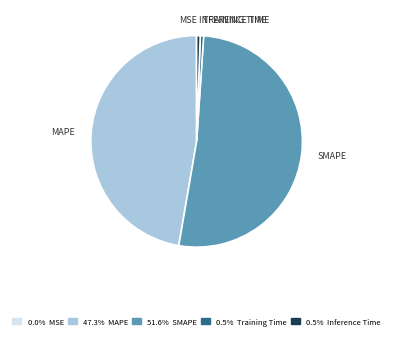

Is there any slice that represents more than half of the pie?

Yes